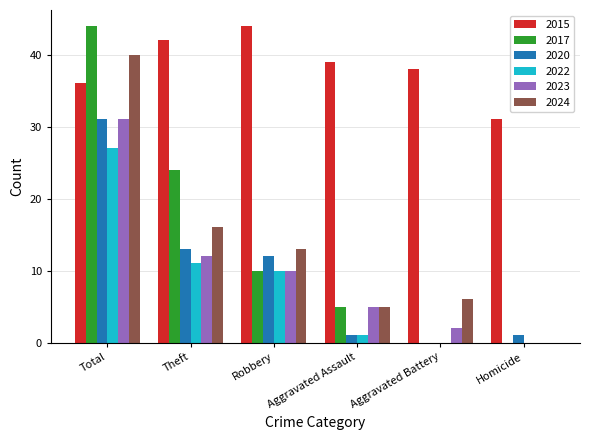

Which series has the largest total across all categories?

2015